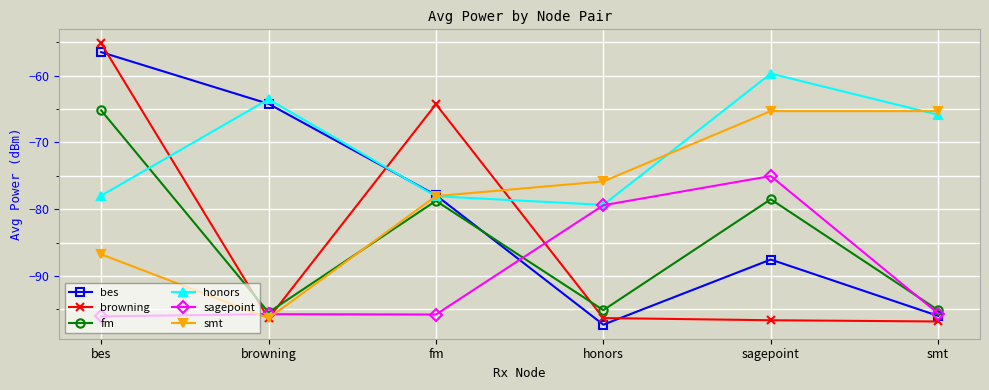

At which category is the sum across all series the highest?

bes